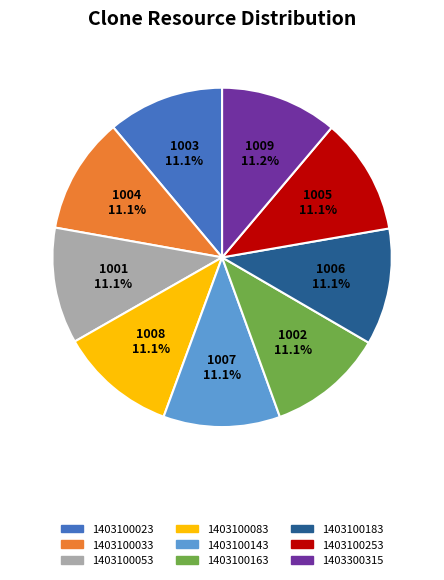

What is the ratio of the value at 1403100033 to the value at 1403100053?

1.0